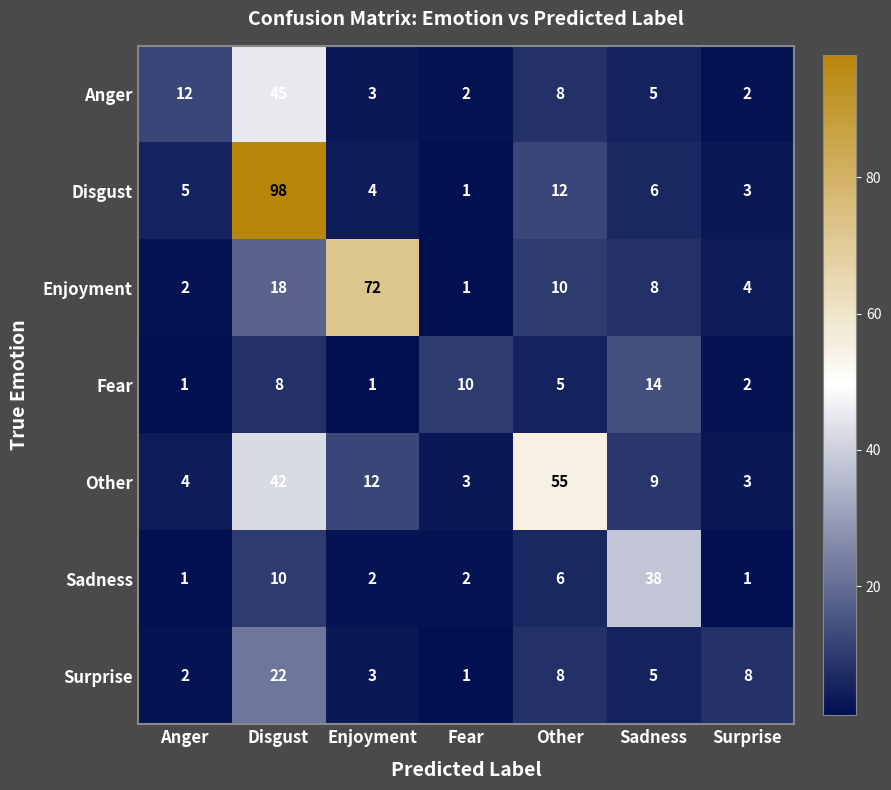

What is the total value across all series at Enjoyment?

97